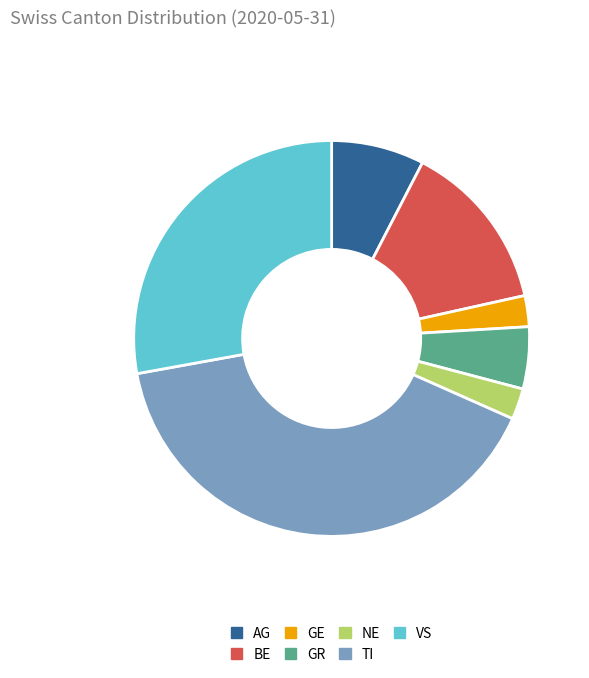

What is the largest slice in the pie chart?

TI